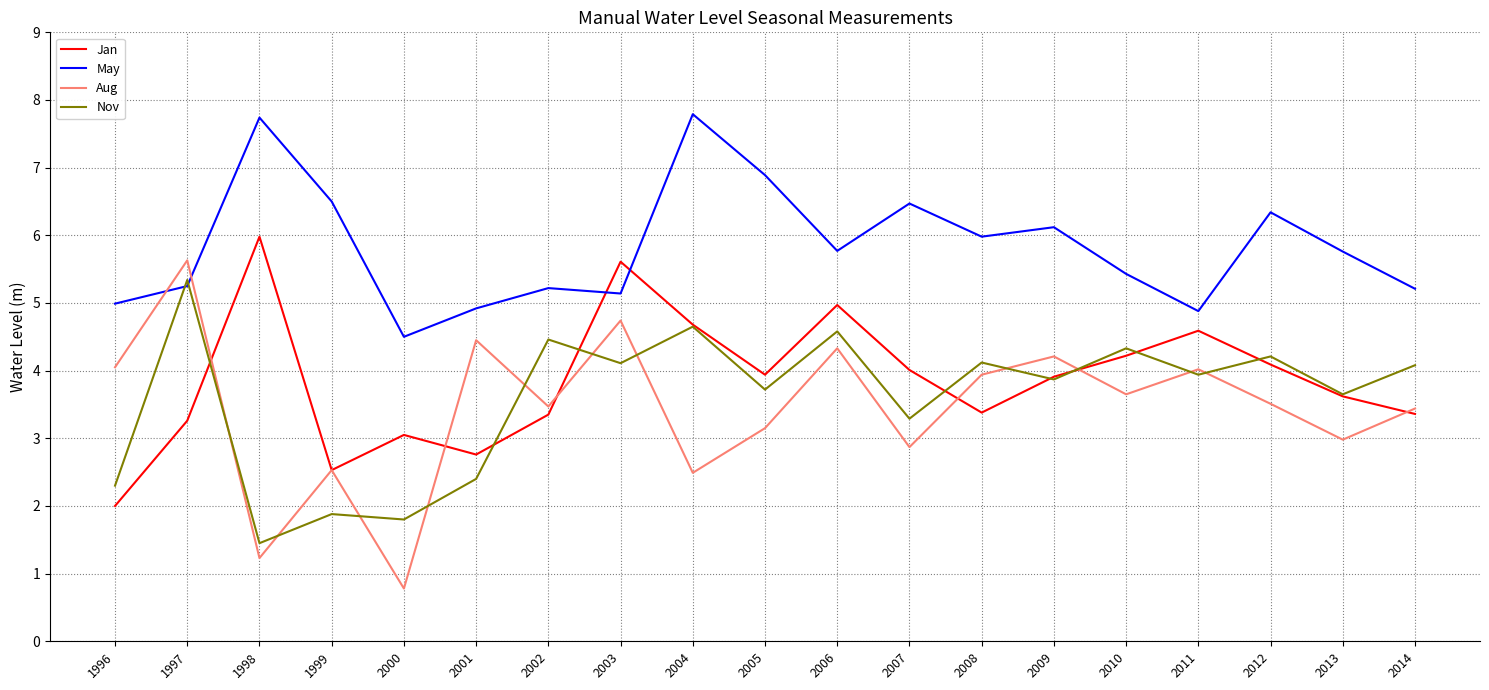

At 2006, list the series in order from smallest to largest.

Aug, Nov, Jan, May